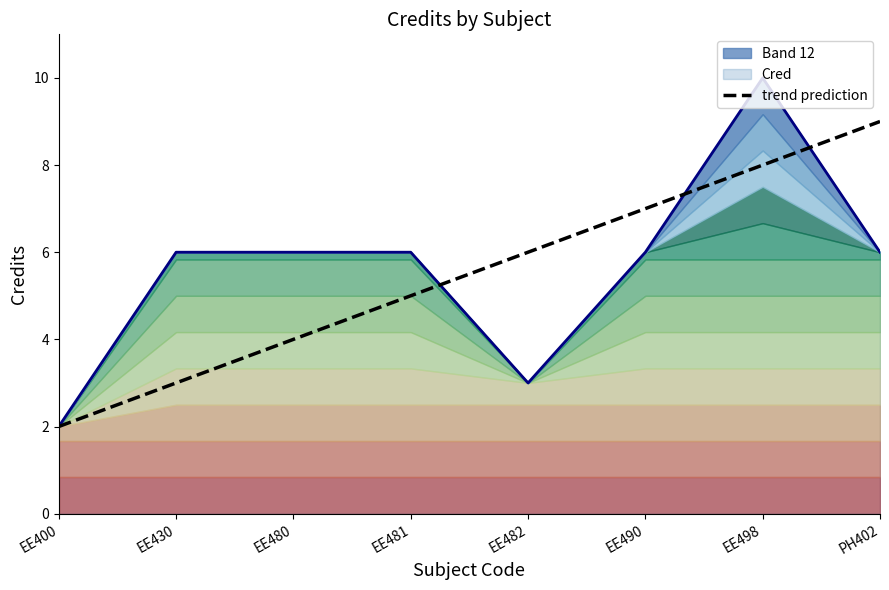

What is the difference between the second highest and second lowest values?

5